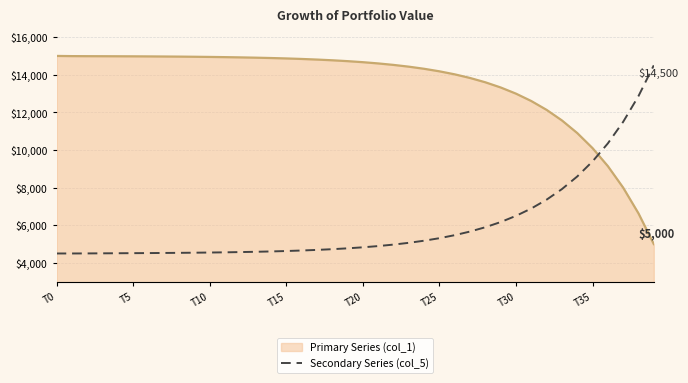

List the series in order of their overall mean, highest first.

Primary Series (col_1), Secondary Series (col_5)